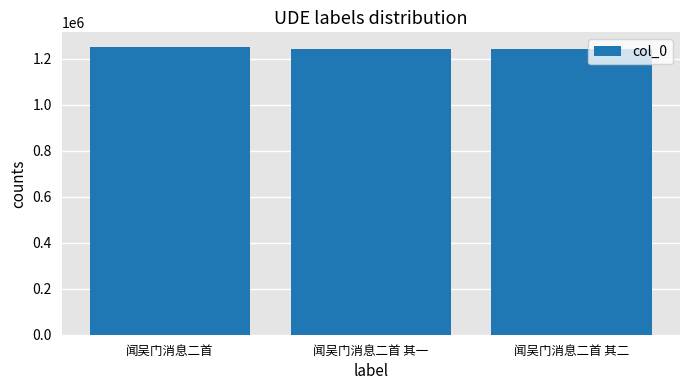

What is the value of the 3rd bar from the left?

1241194